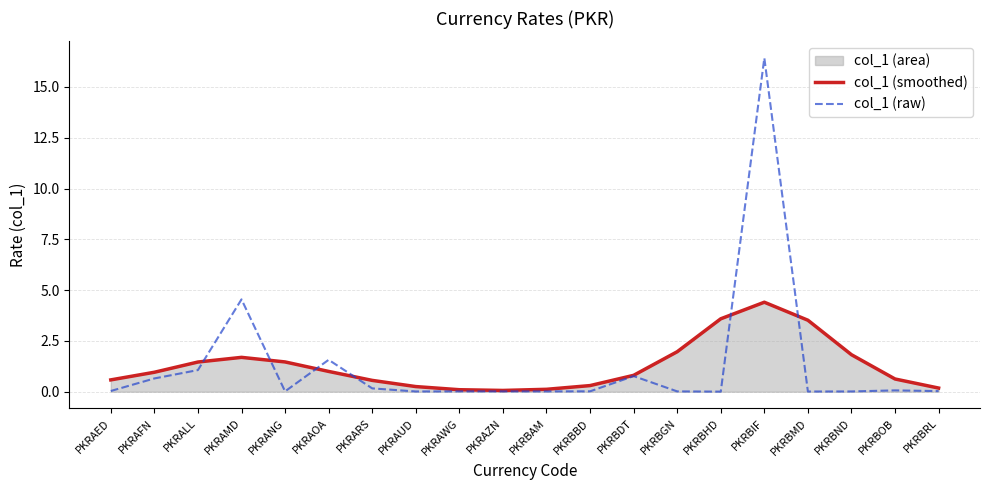

How many interior local peaks does the col_1 (smoothed) series have?

2